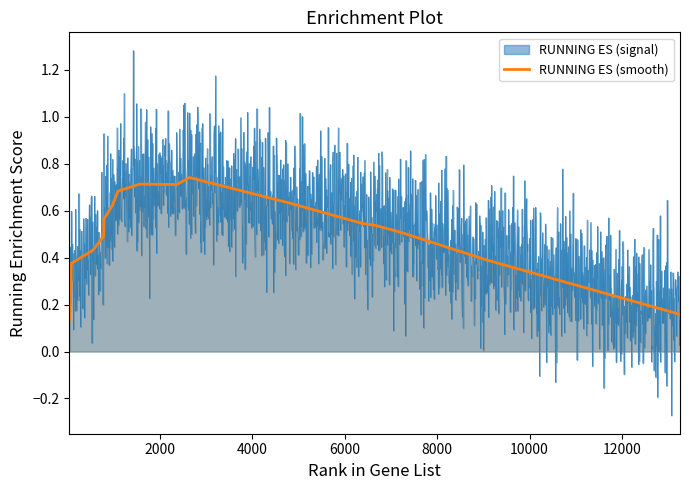

What is the label of the 17th point from the right?

4000